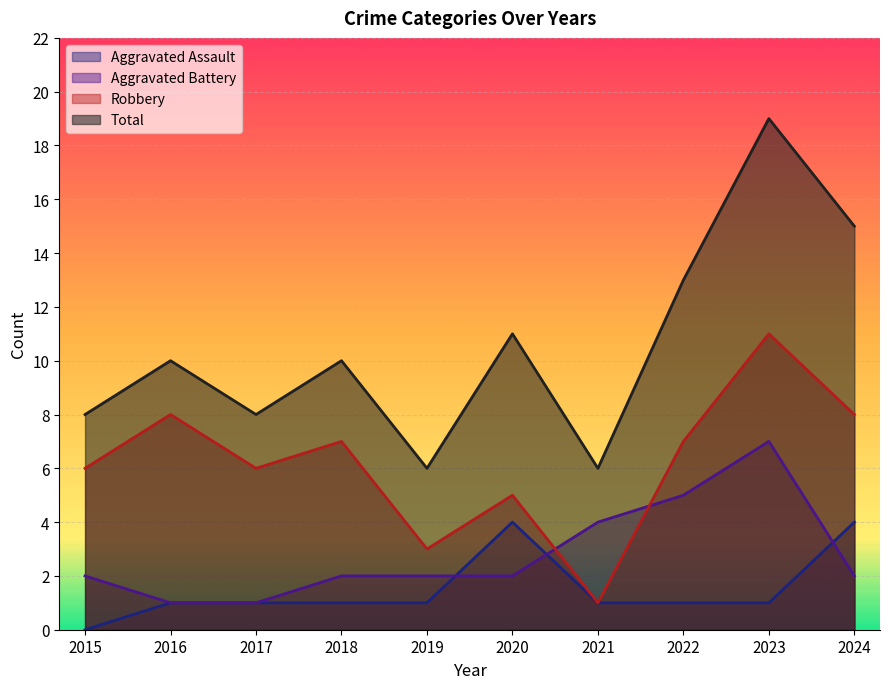

What is the sum of the Robbery values at 2020 and 2016?

13